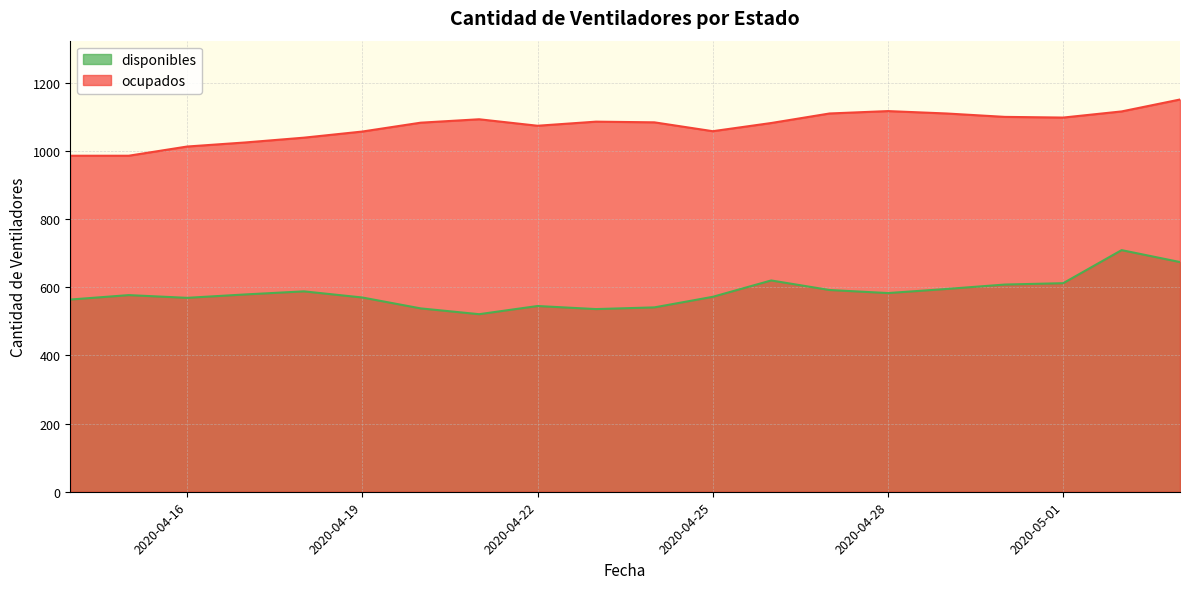

Between 2020-04-14 and 2020-05-01, which series saw the biggest shift?

ocupados